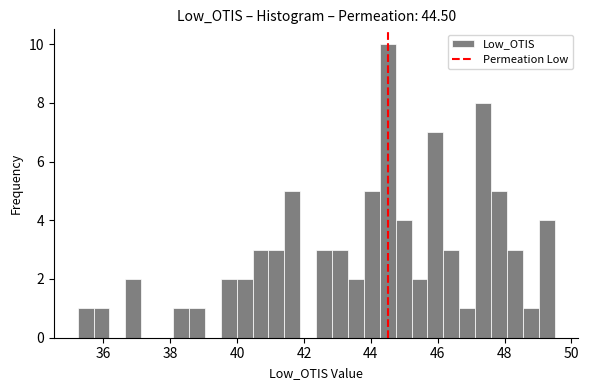

Around what value on the x-axis is the tallest bar? Give the approximate position of its centre, as read against the axis.

44.6